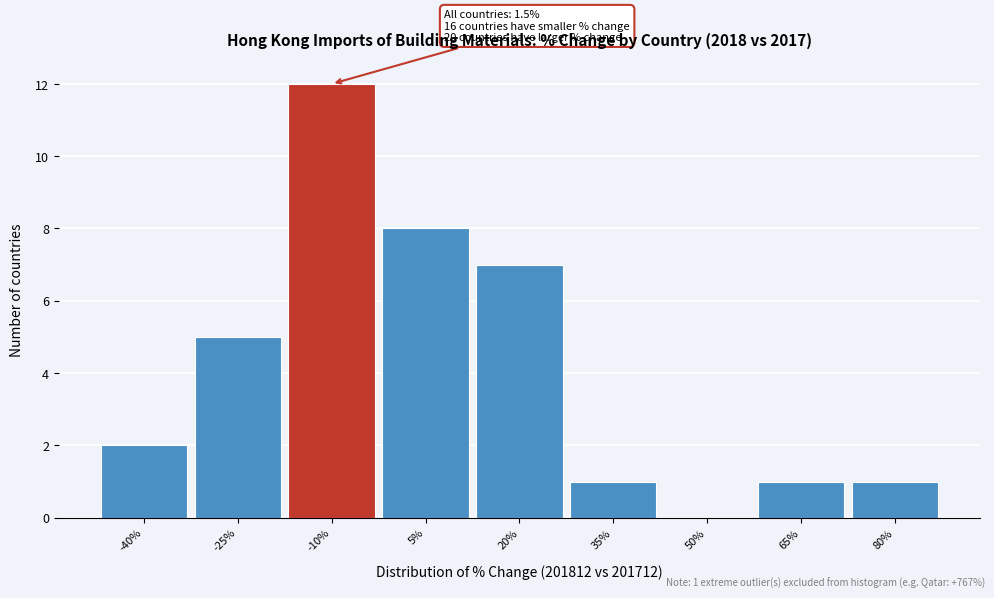

Reading right to left, transcribe all the data shown in this chart.

80%=1	65%=1	50%=0	35%=1	20%=7	5%=8	-10%=12	-25%=5	-40%=2